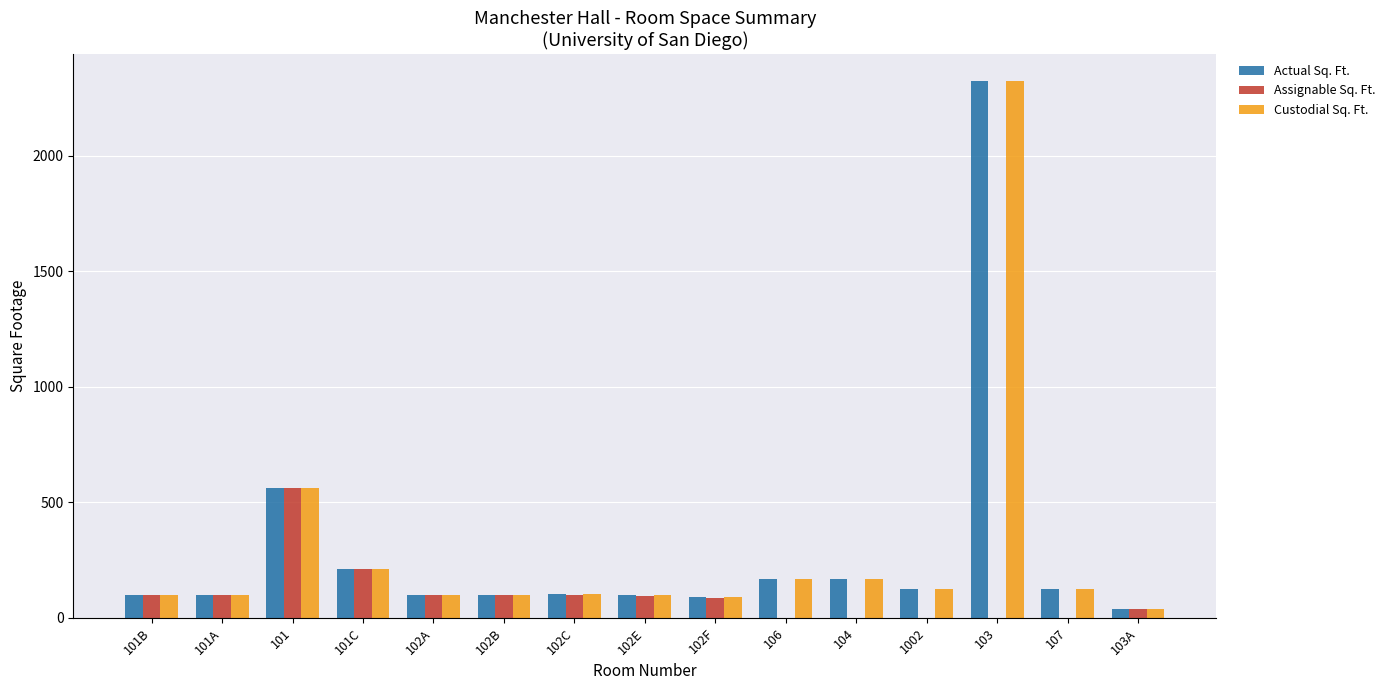

At which label does Actual Sq. Ft. first exceed 102?

101